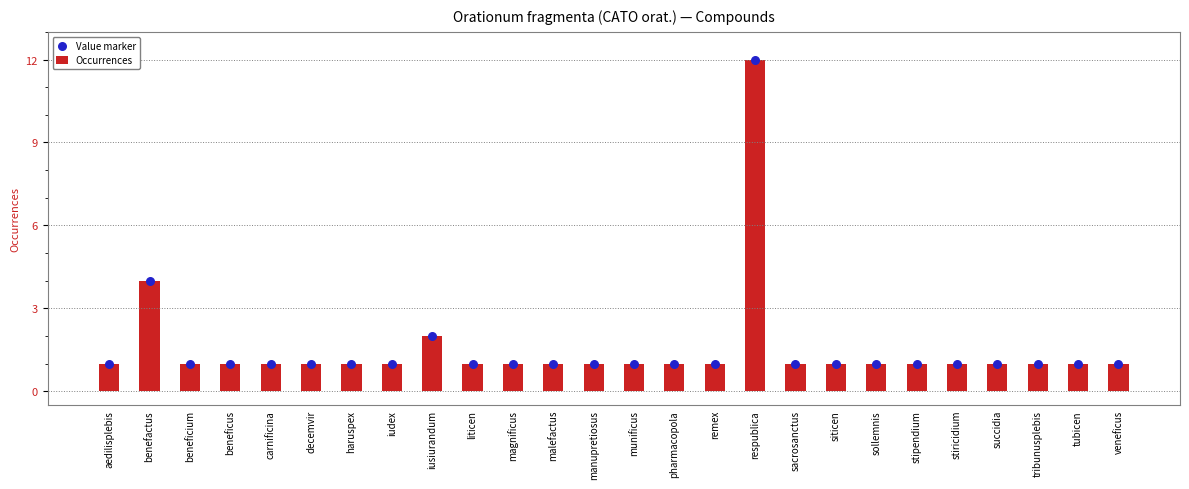

Which series contains the lowest Y value?

Occurrences